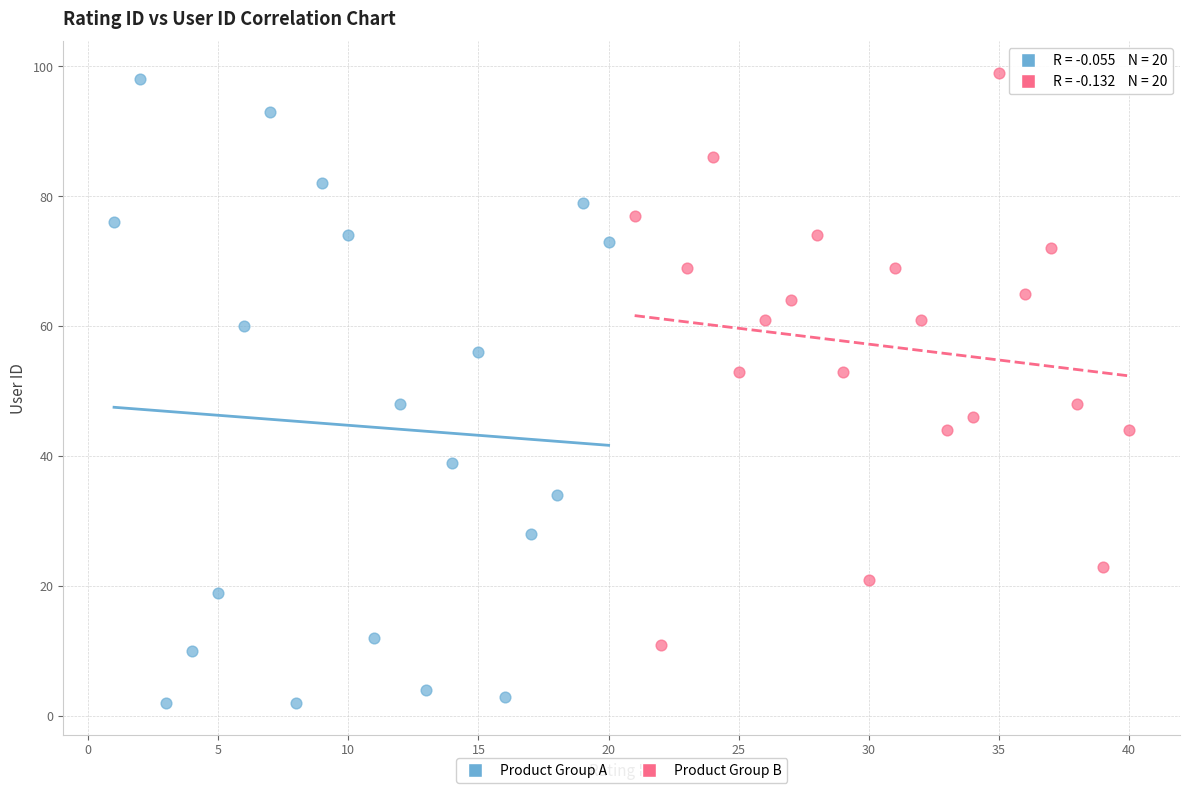

Which series contains the lowest Y value?

Product Group A